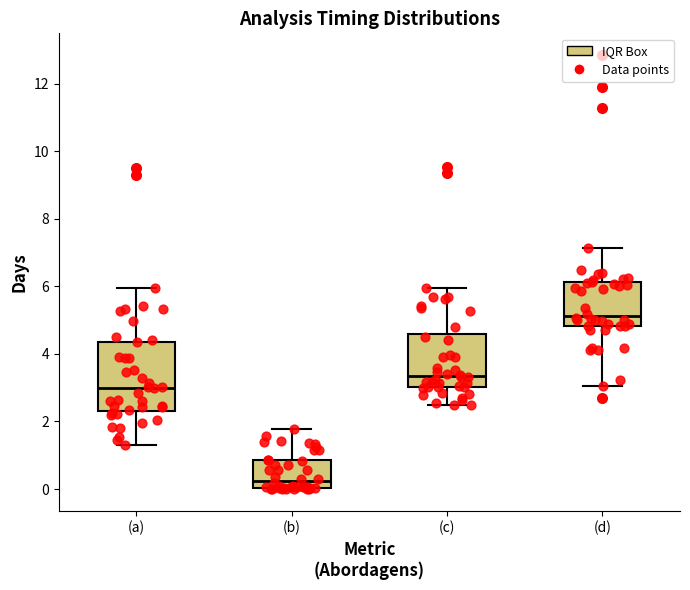

Reading left to right, read every box against the y-axis: the position of its median line, the range the box covers, and the ends of its whiskers. The values are not printed on the chart, so give them approximately, as read against the axis.

(a): median 3.0, box 2.4 to 4.4, whiskers 1.4 to 6.0
(b): median 0.2, box 0.0 to 0.8, whiskers 0.0 to 1.8
(c): median 3.4, box 3.0 to 4.6, whiskers 2.4 to 6.0
(d): median 5.2, box 4.8 to 6.2, whiskers 3.0 to 7.2